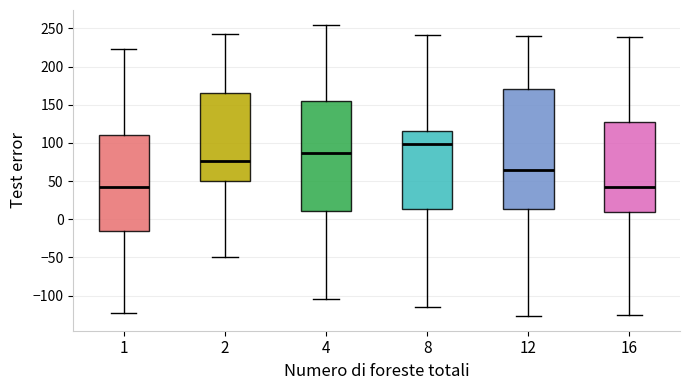

Where is the upper edge of the box at x = 12 on the y-axis? The values are not printed on the chart, so give them approximately, as read against the axis.

170